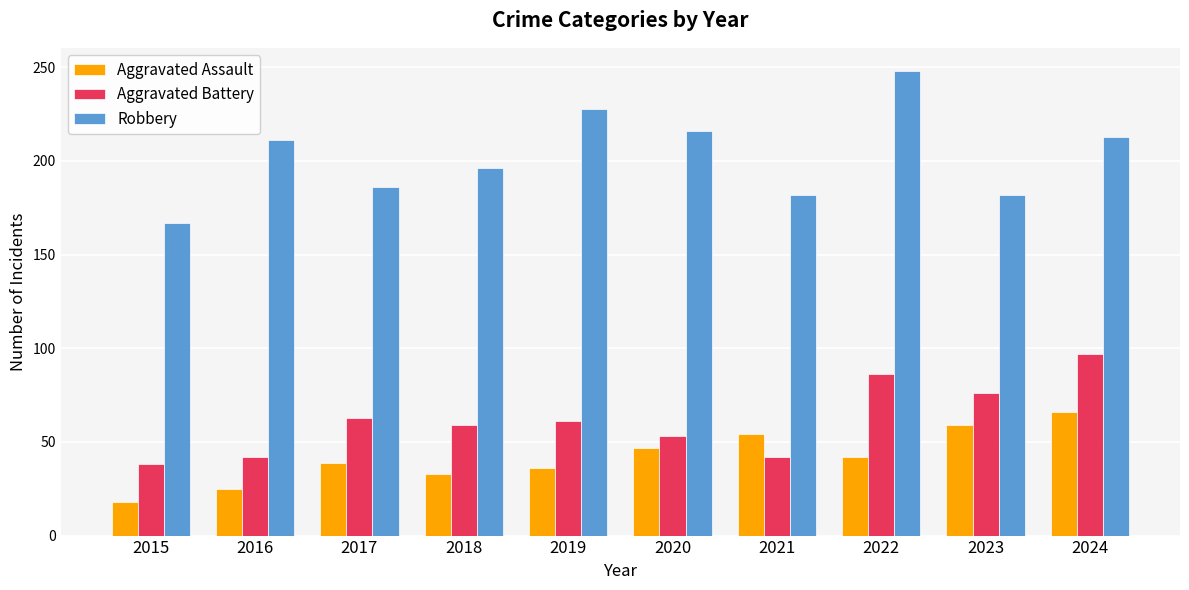

Reading right to left, extract all data points from this chart.

Aggravated Assault: 66	59	42	54	47	36	33	39	25	18
Aggravated Battery: 97	76	86	42	53	61	59	63	42	38
Robbery: 213	182	248	182	216	228	196	186	211	167